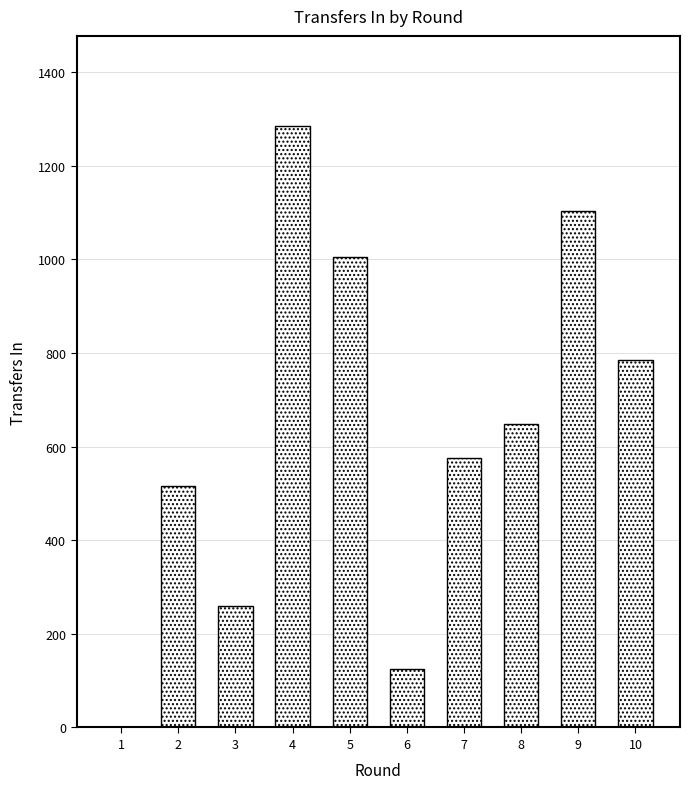

Where does the data first go above 649?

4